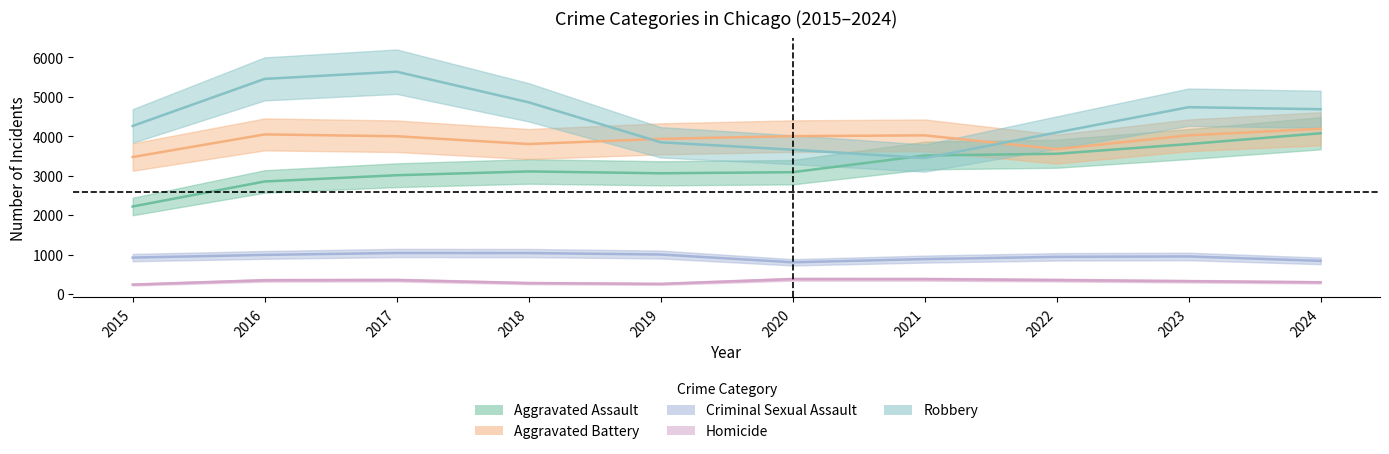

What is the value of the Criminal Sexual Assault point at the 1st from the left?

923